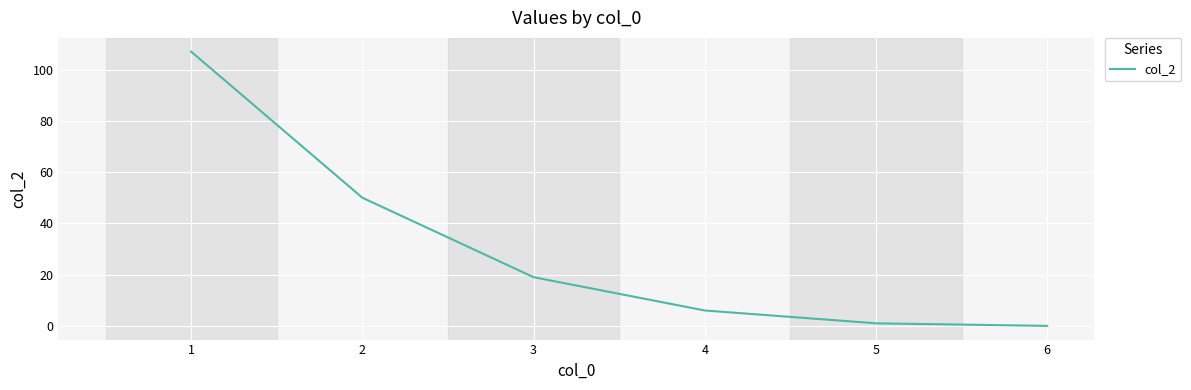

Does the chart display data point markers on the line(s)?

No